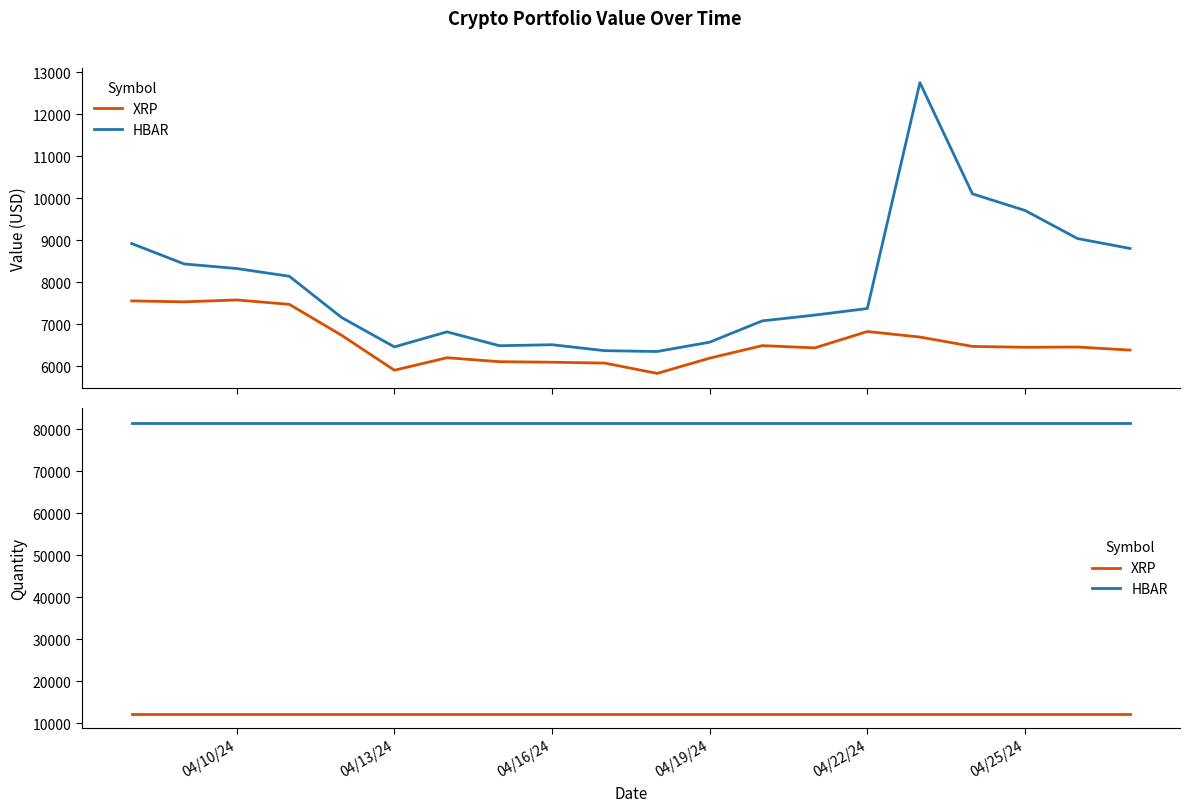

List the series in order of their peak value, lowest first.

XRP, HBAR